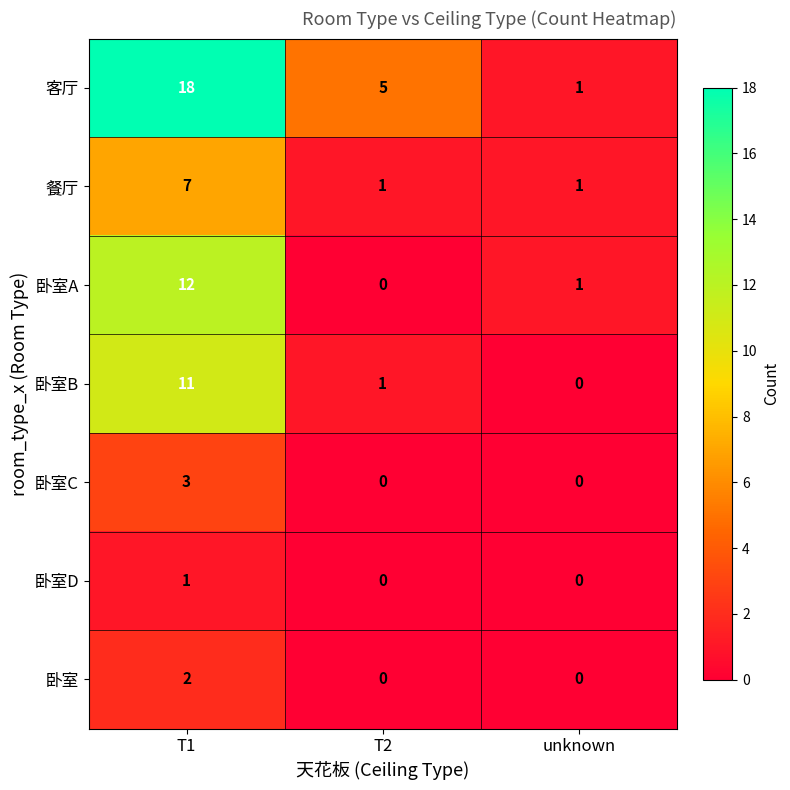

What is the greatest value displayed?

18